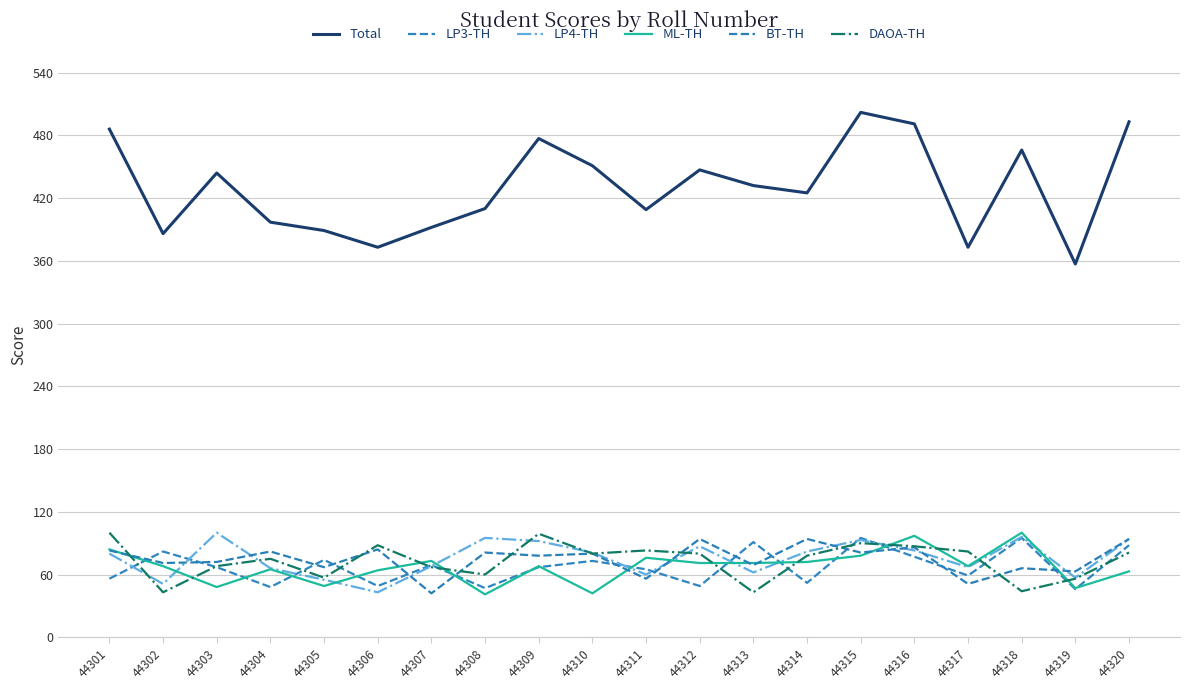

Which label corresponds to the smallest value in the chart?

44308